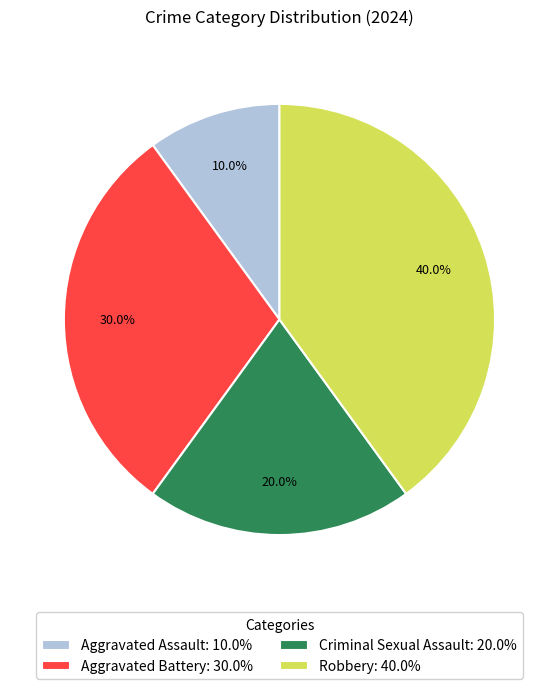

Count the number of slices in the pie.

4